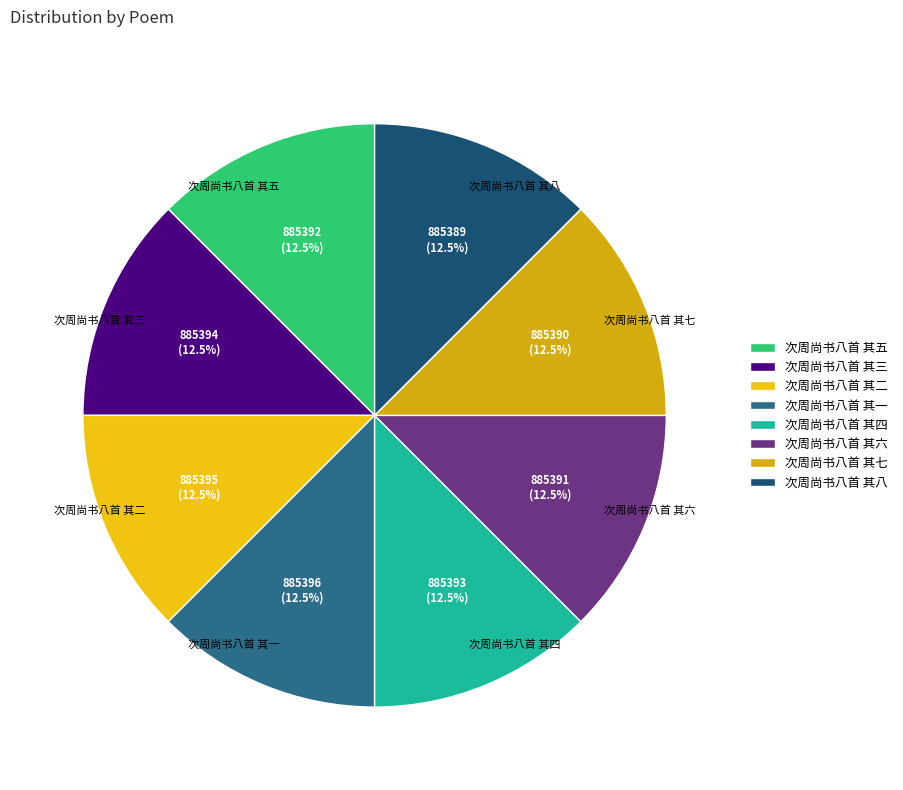

Does any single category account for the majority?

No